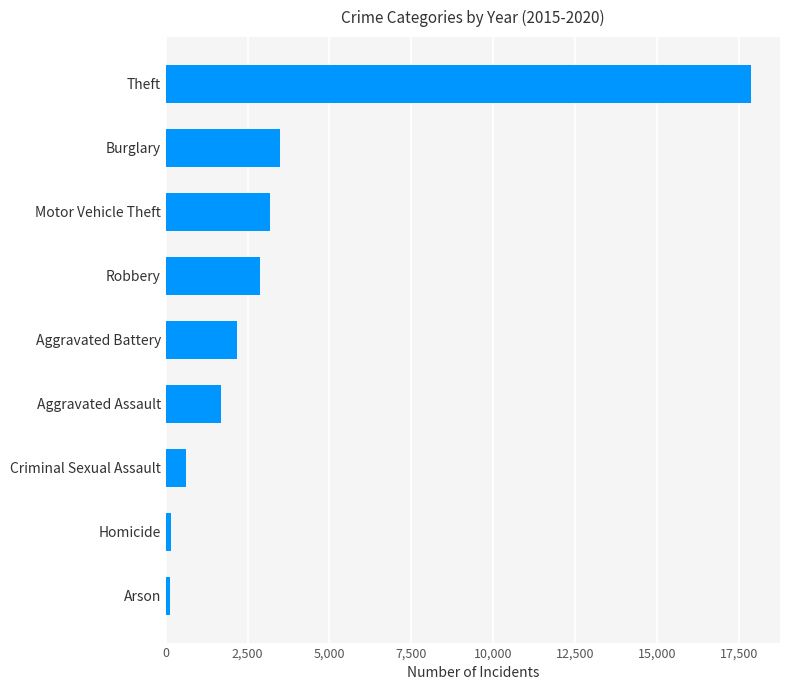

Is it true that the value at Burglary is 3488.5?

True